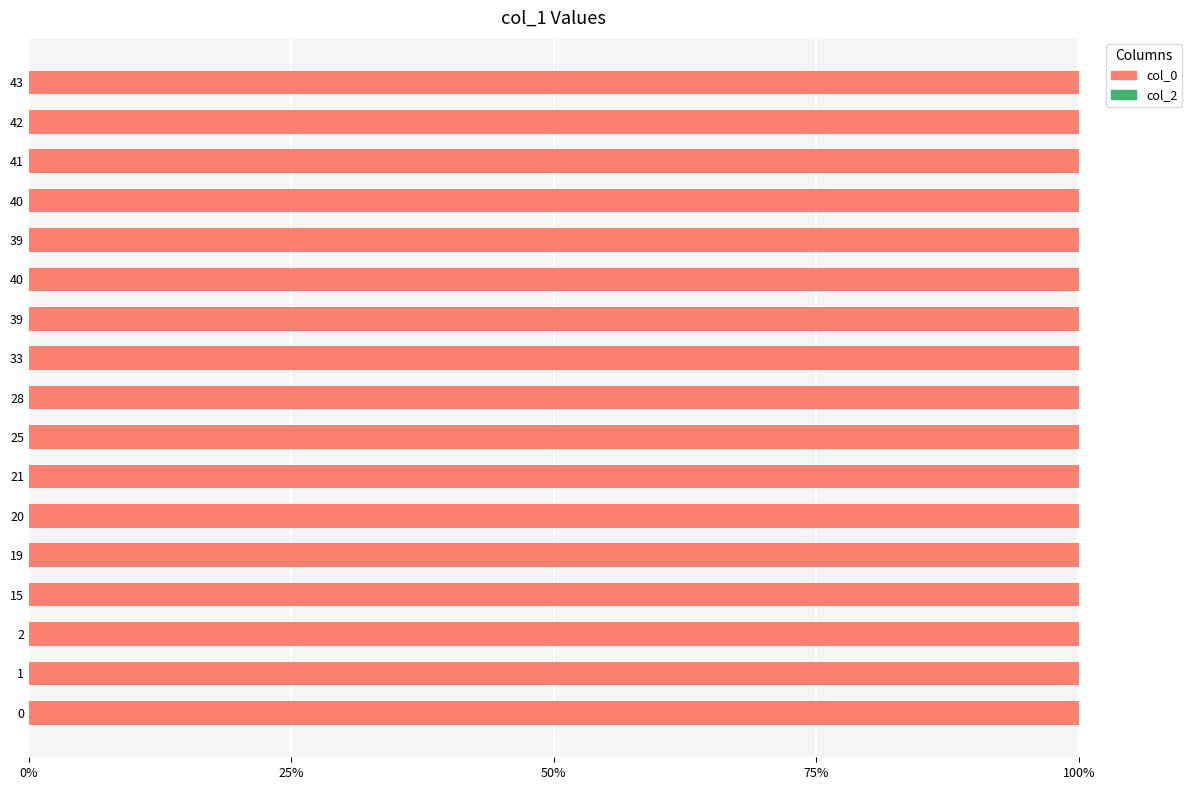

Count the number of categories in the chart.

17